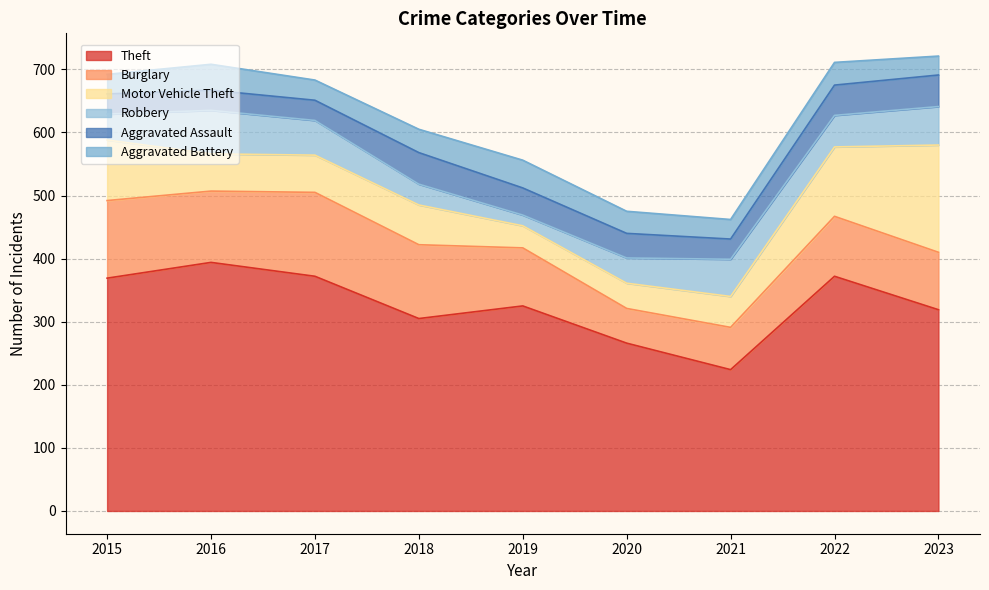

Which series changed the most between 2017 and 2019?

Theft